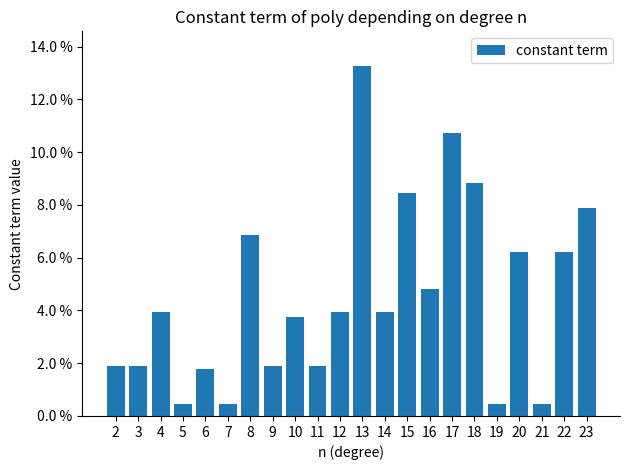

List the labels in order of value, largest first.

13, 17, 18, 15, 23, 8, 20, 22, 16, 4, 12, 14, 10, 2, 3, 9, 11, 6, 5, 7, 19, 21